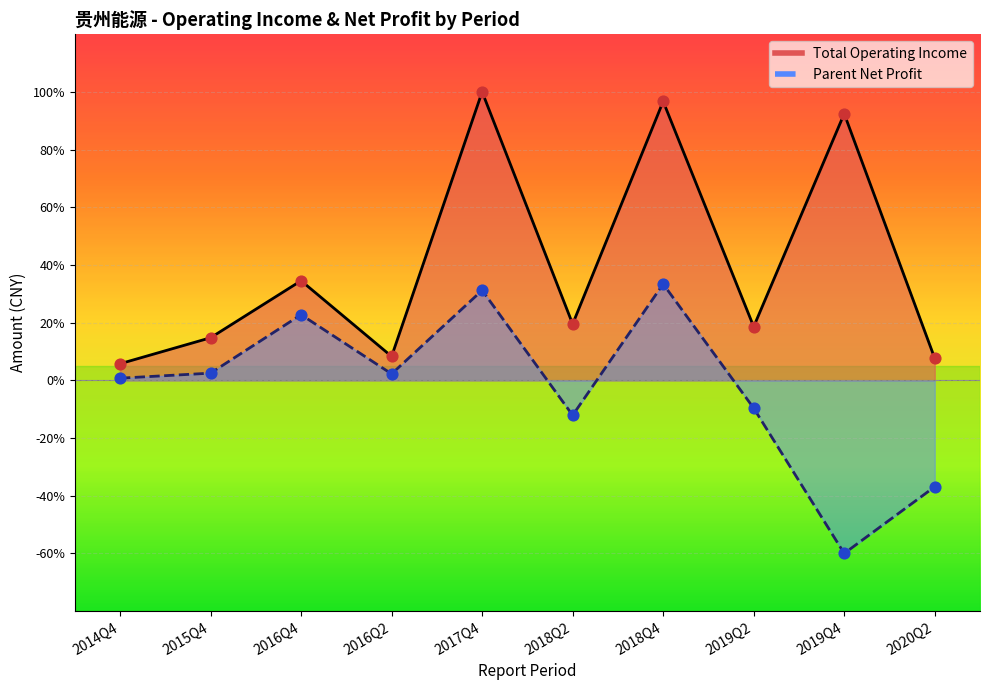

Which series has the widest spread of Y values?

Total Operating Income